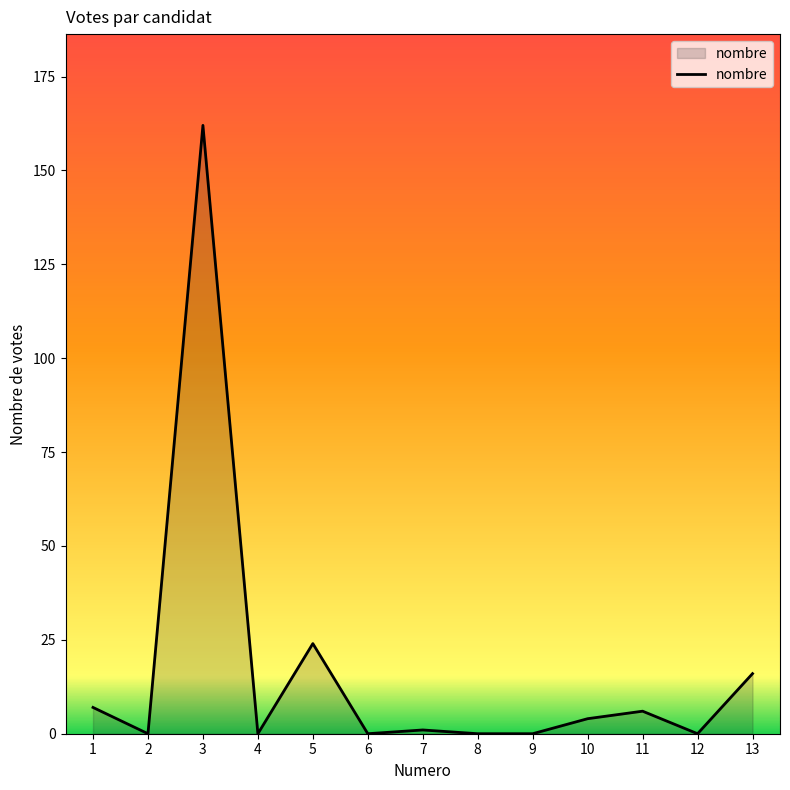

Which has a higher value, 10 or 13?

13